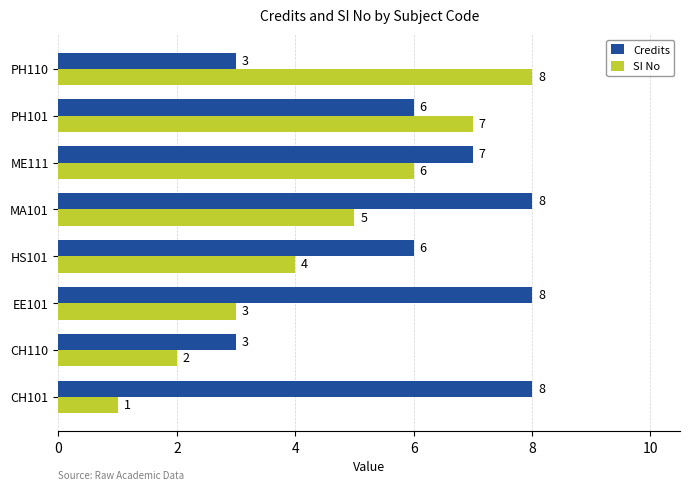

The value of Credits at MA101 is 8. True or false?

True